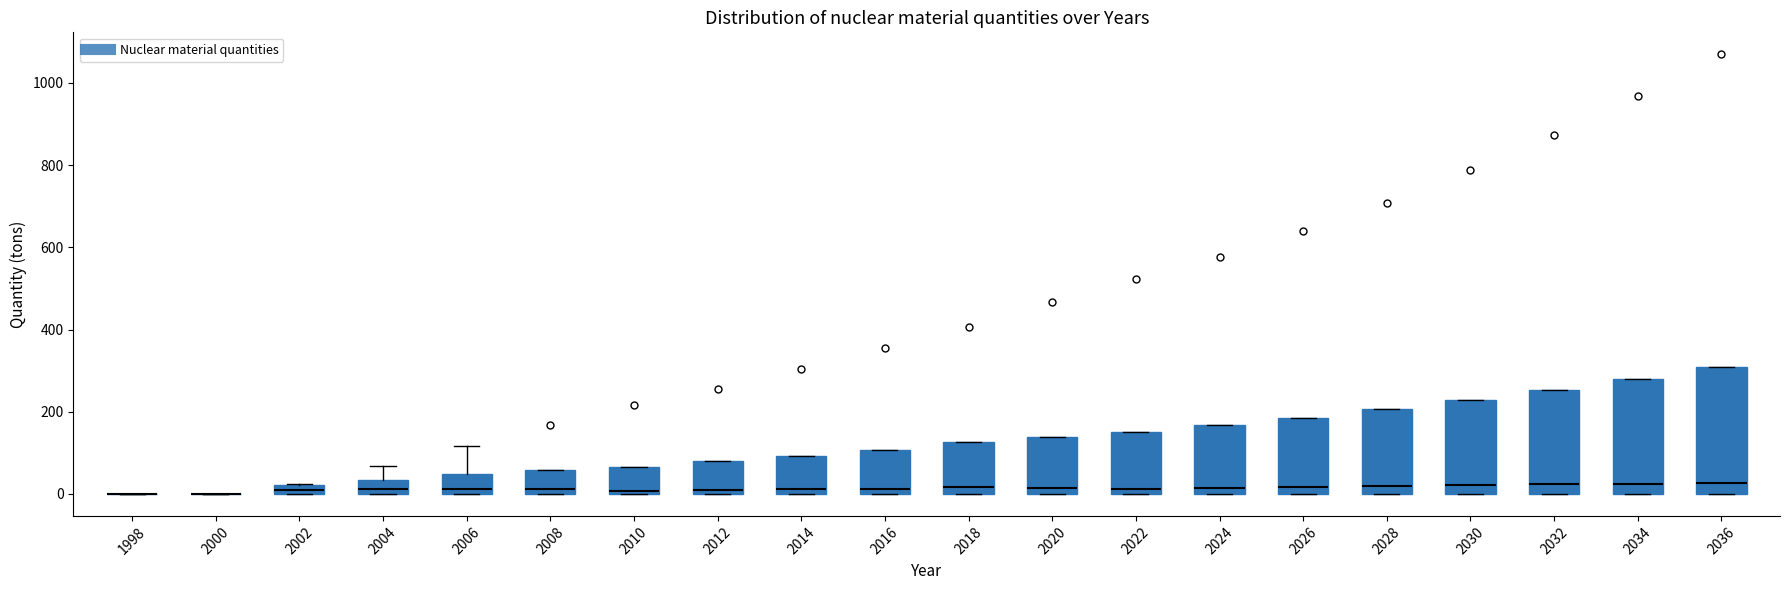

Where is the lower edge of the box at x = 2002 on the y-axis? The values are not printed on the chart, so give them approximately, as read against the axis.

0